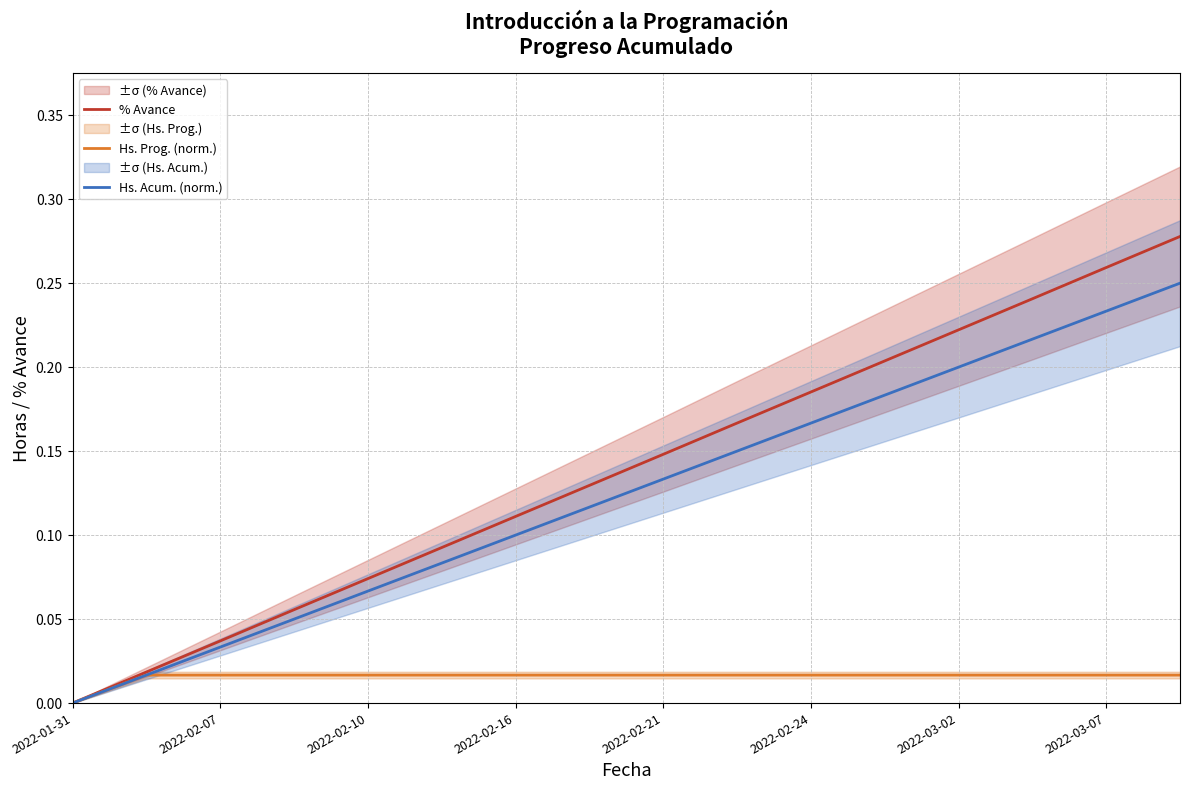

True or false: Hs. Acum. (norm.) has a value of 0.2 at 2022-03-02.

True